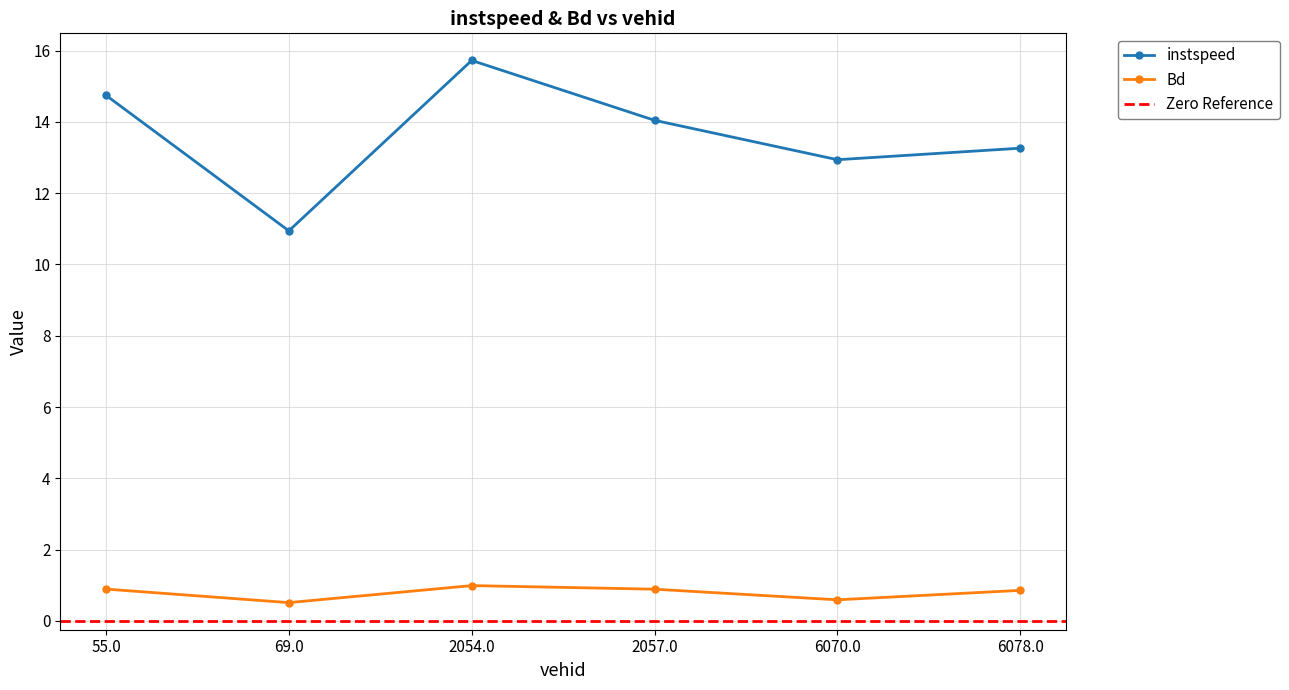

How many lines are shown in the chart?

2